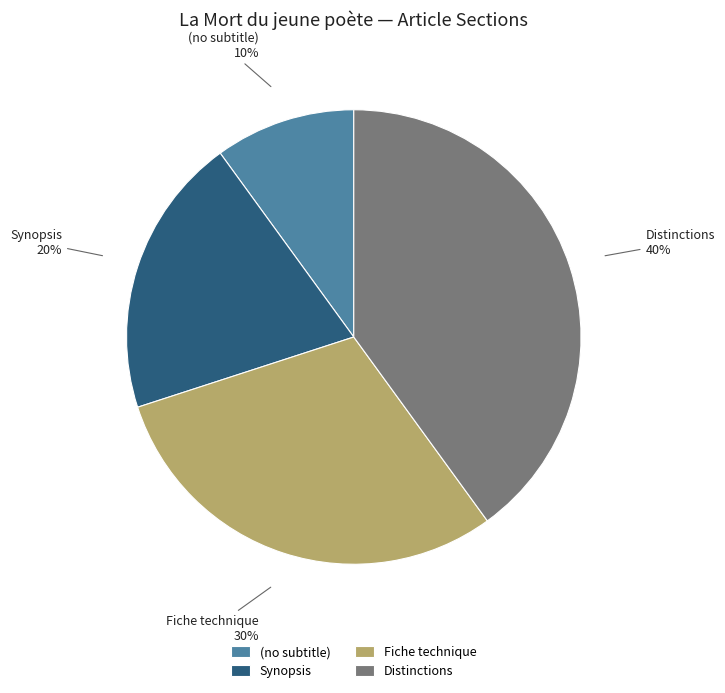

Between Synopsis and (no subtitle), which is larger?

Synopsis